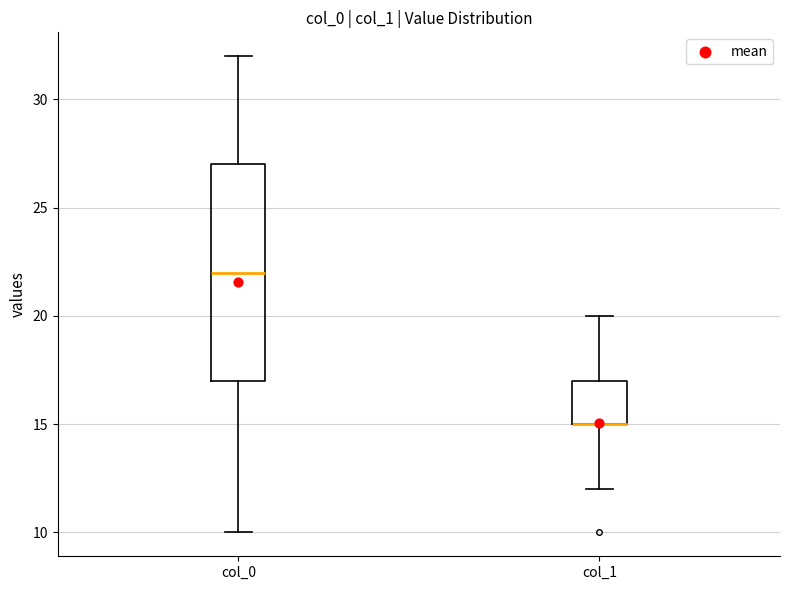

Reading left to right, read every box against the y-axis: the position of its median line, the range the box covers, and the ends of its whiskers. The values are not printed on the chart, so give them approximately, as read against the axis.

col_0: median 22, box 17 to 27, whiskers 10 to 32
col_1: median 15 (drawn on the box's lower edge), box 15 to 17, whiskers 12 to 20